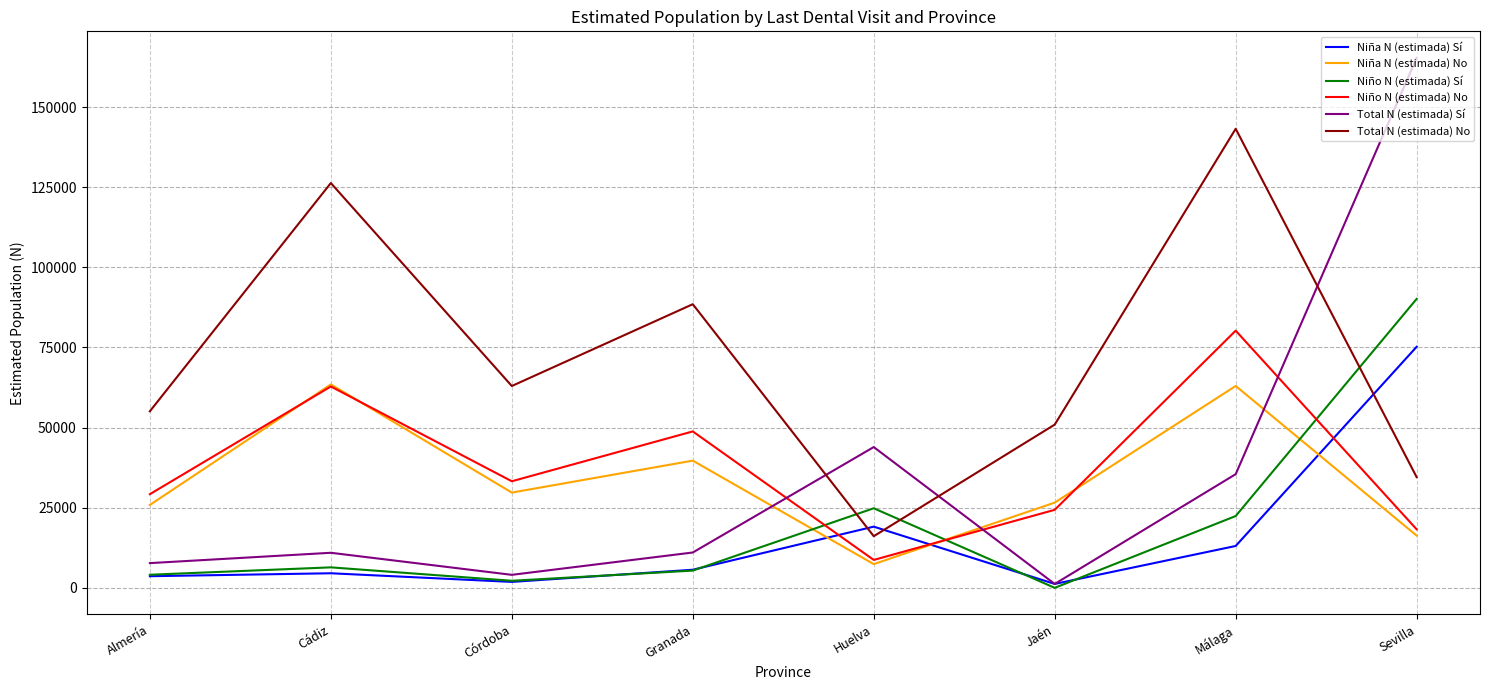

True or false: Total N (estimada) No has more than 1 interior local peaks.

True